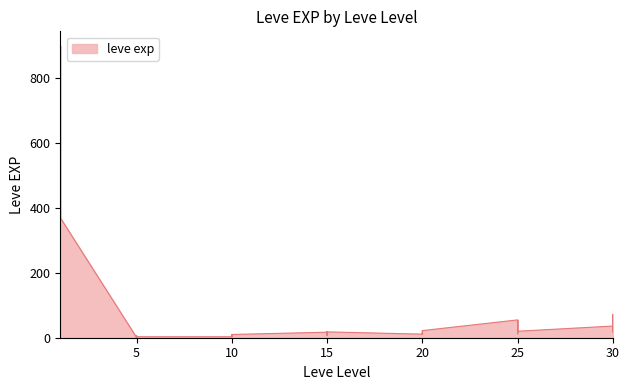

The value at 5 is 0. True or false?

False